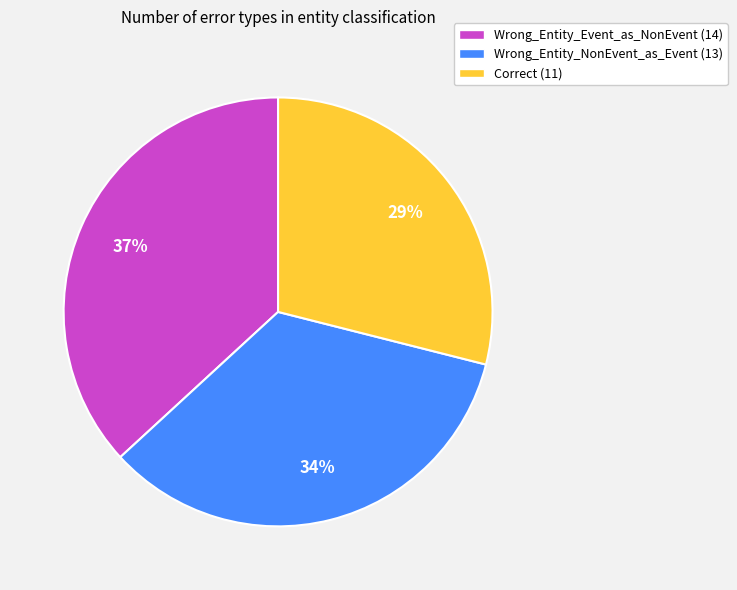

To the nearest percent, what is the combined percentage of Wrong_Entity_Event_as_NonEvent and Correct?

66%